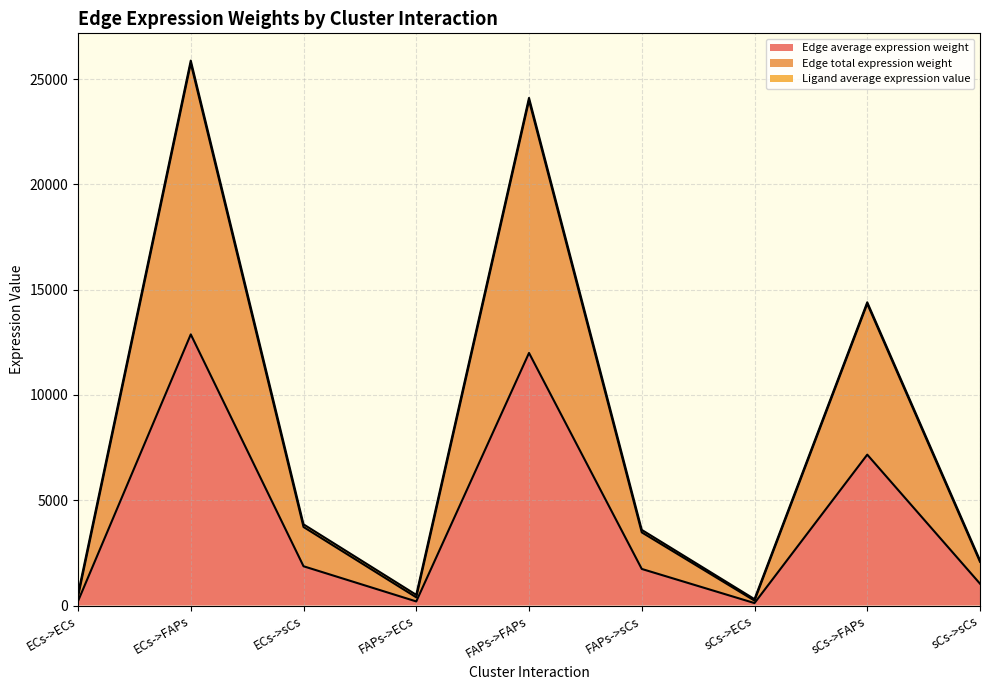

Which series has the widest spread of values?

Edge total expression weight